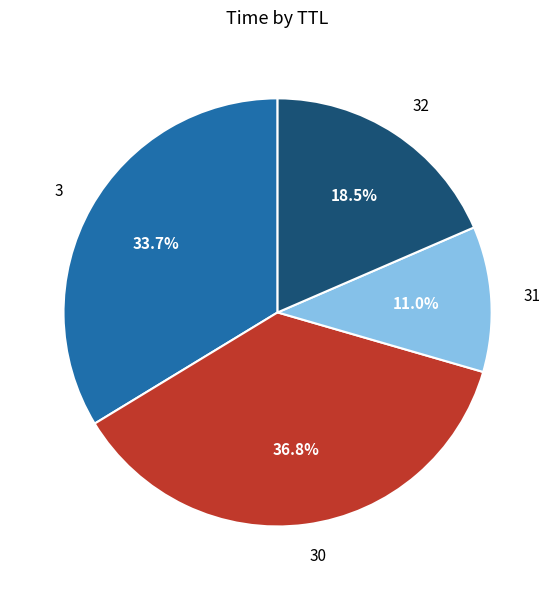

How many segments does this pie chart have?

4